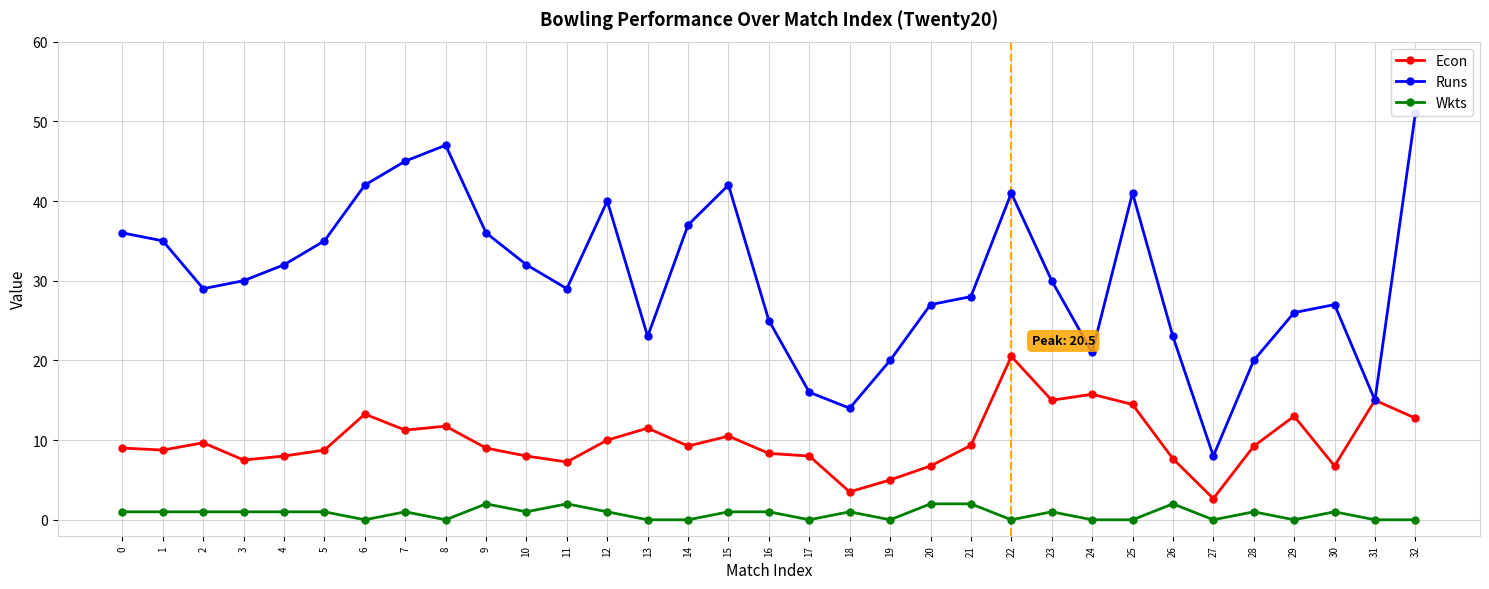

How many data points does each series have?

33